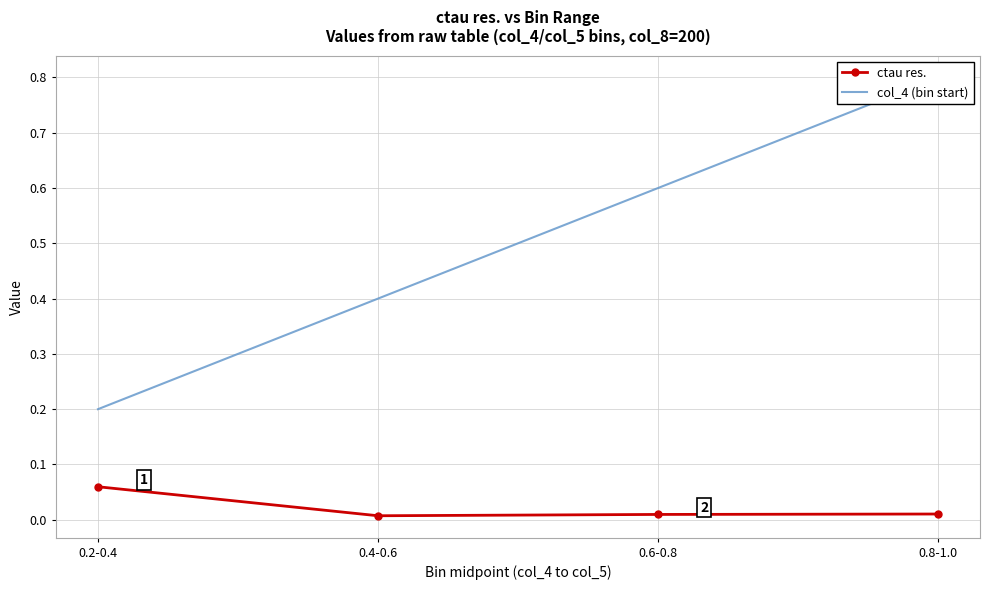

What is the sum of all ctau res. values?

0.1